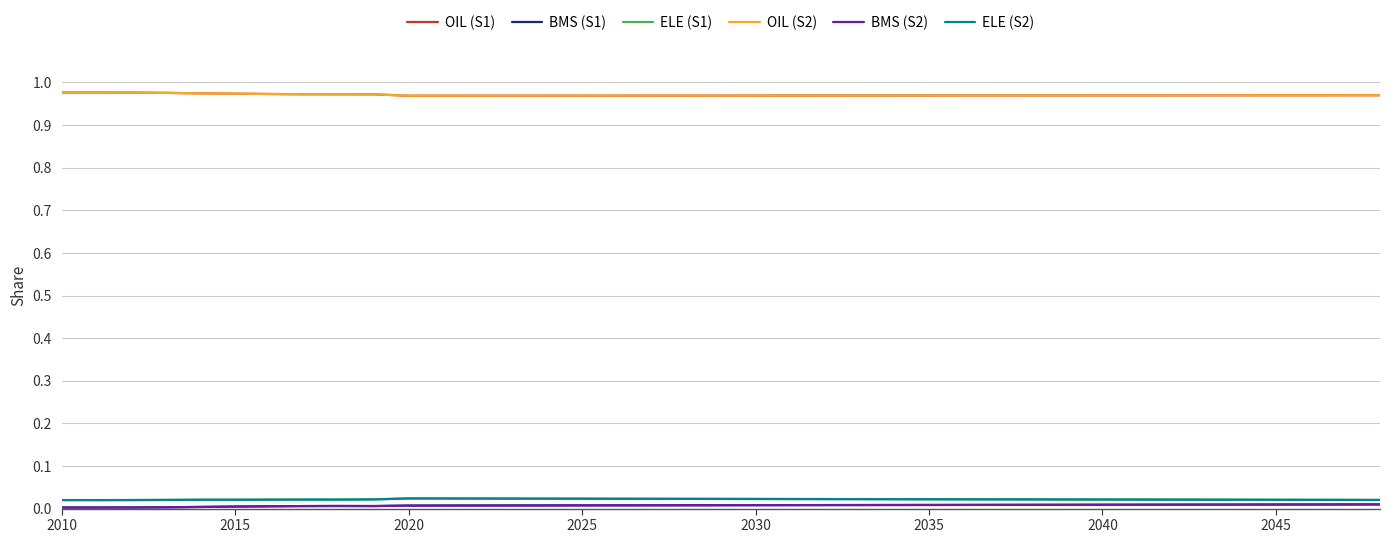

Is this an area chart (filled region under the line)?

No